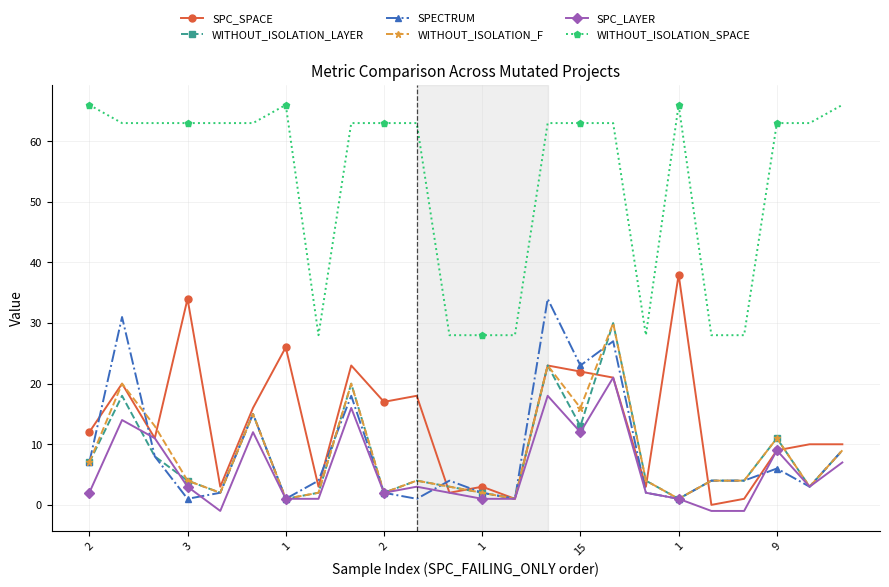

What is the lowest value of the WITHOUT_ISOLATION_SPACE series?

28